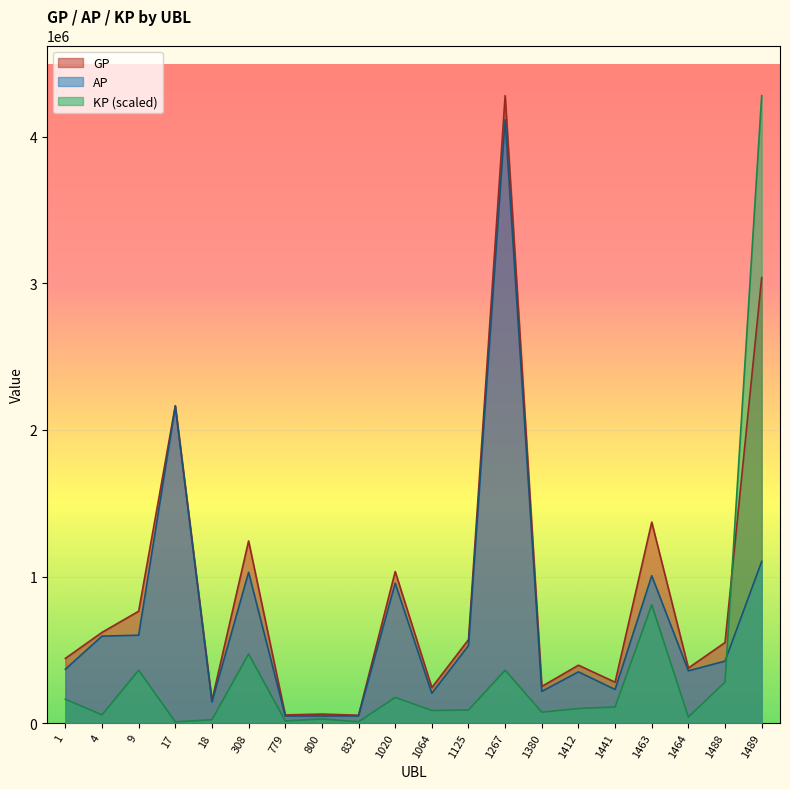

Between 1267 and 1441, which is larger?

1267